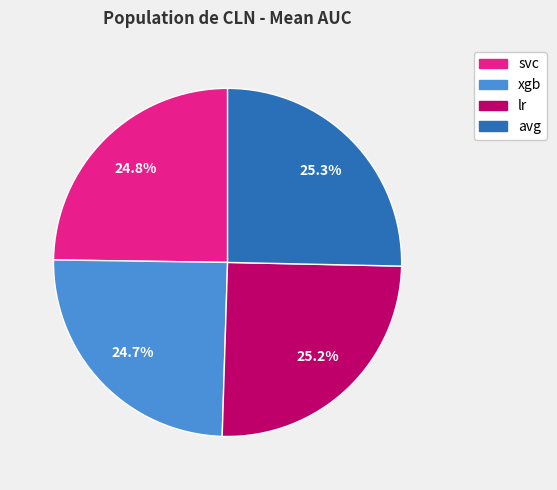

How many segments does this pie chart have?

4